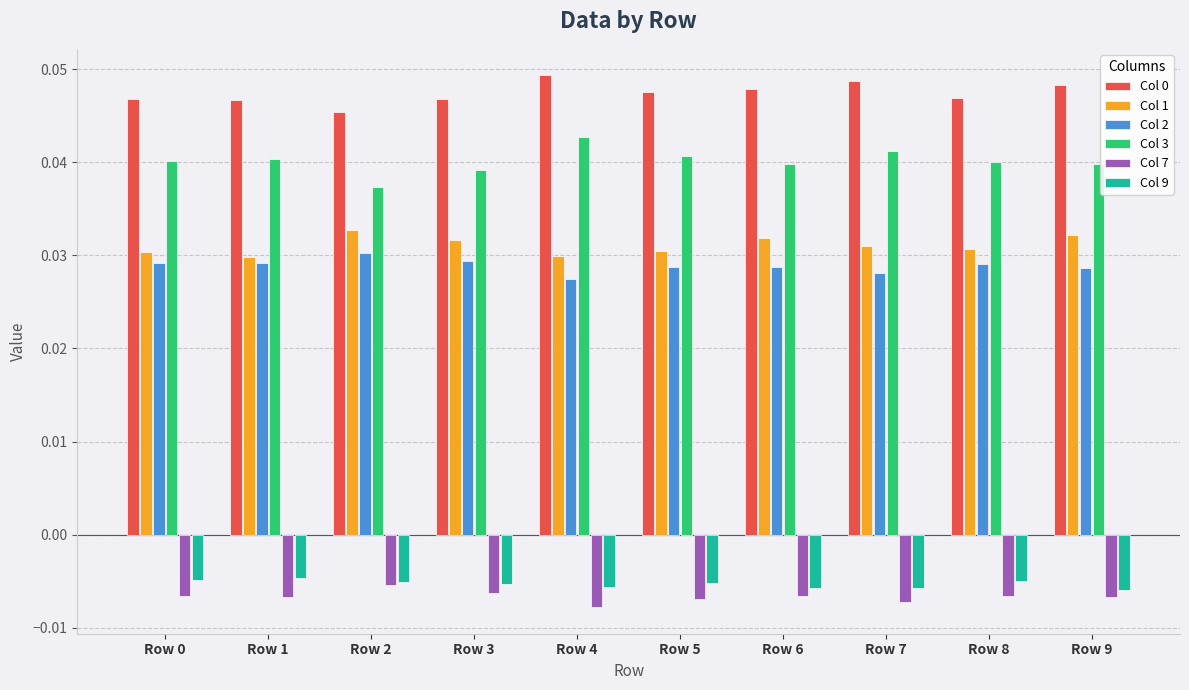

What is the sum of all Col 9 values?

-0.1